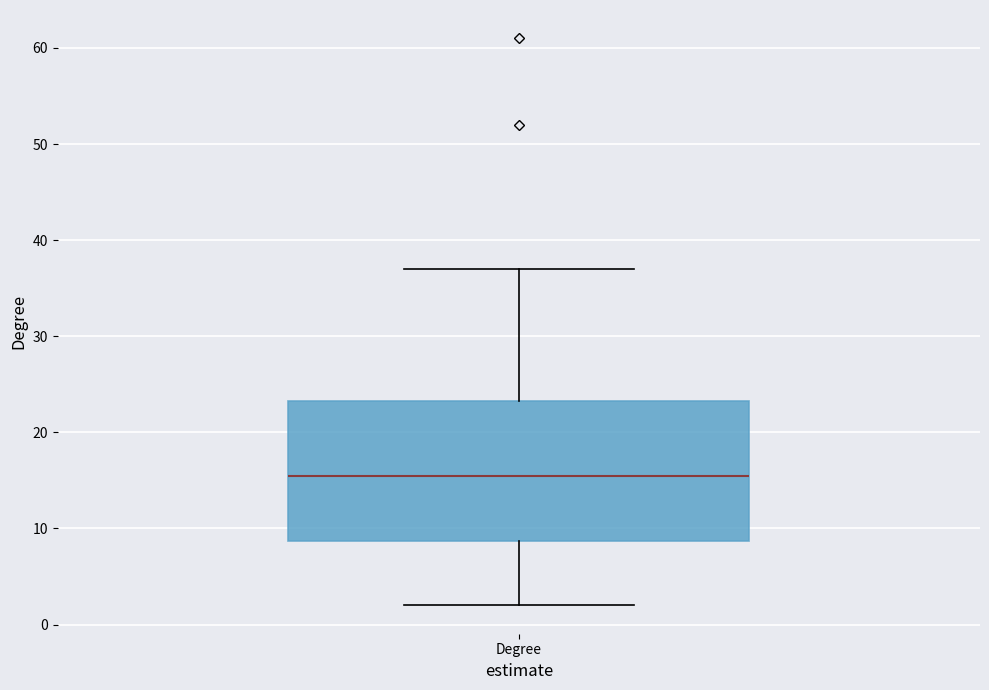

Read this box plot against the y-axis: the position of the median line, the range covered by the box, and the ends of both whiskers. The values are not printed on the chart, so give them approximately, as read against the axis.

median 16, box 9 to 23, whiskers 2 to 37